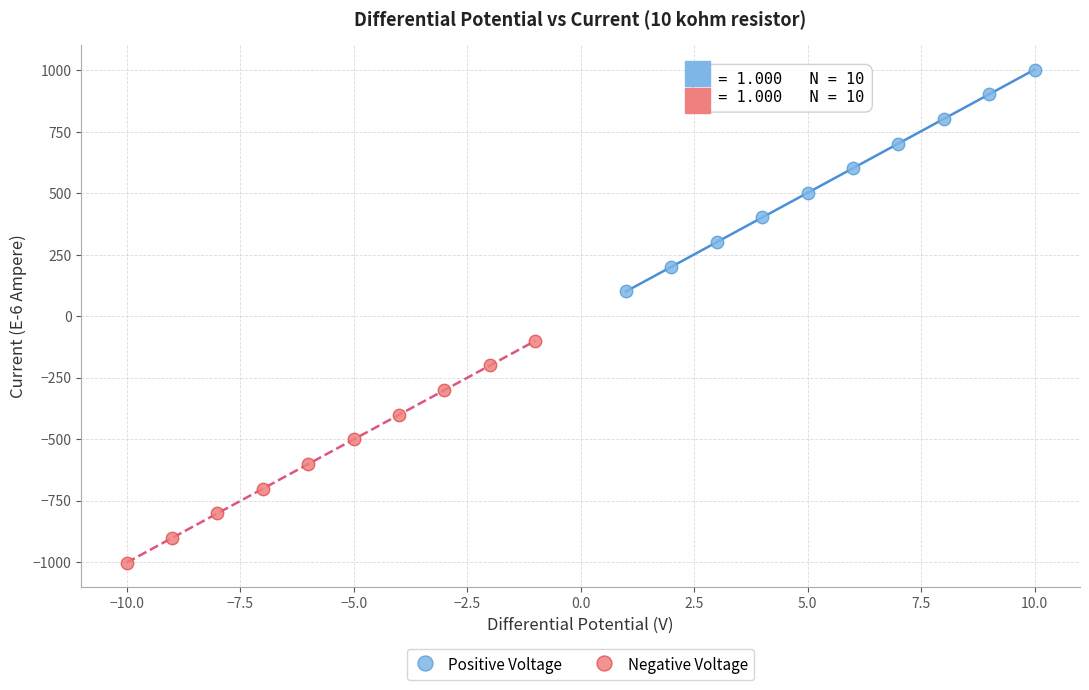

Which series contains the highest Y value?

Positive Voltage